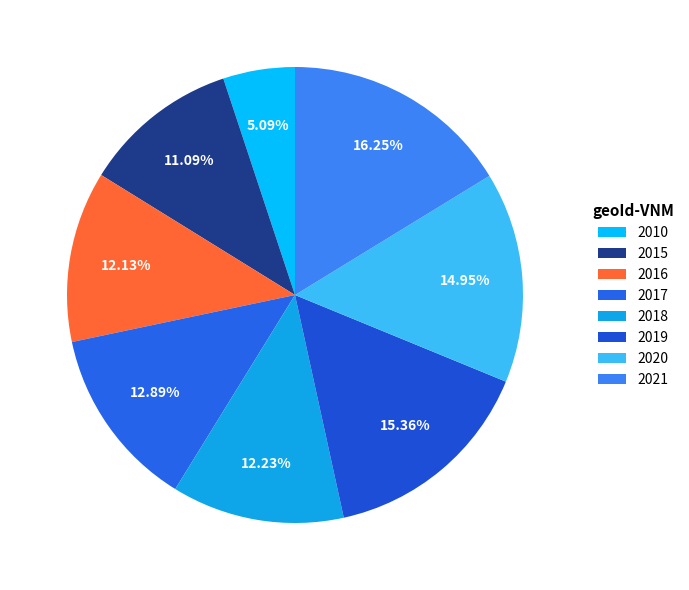

The 2020 slice represents 24% of the pie. True or false?

False